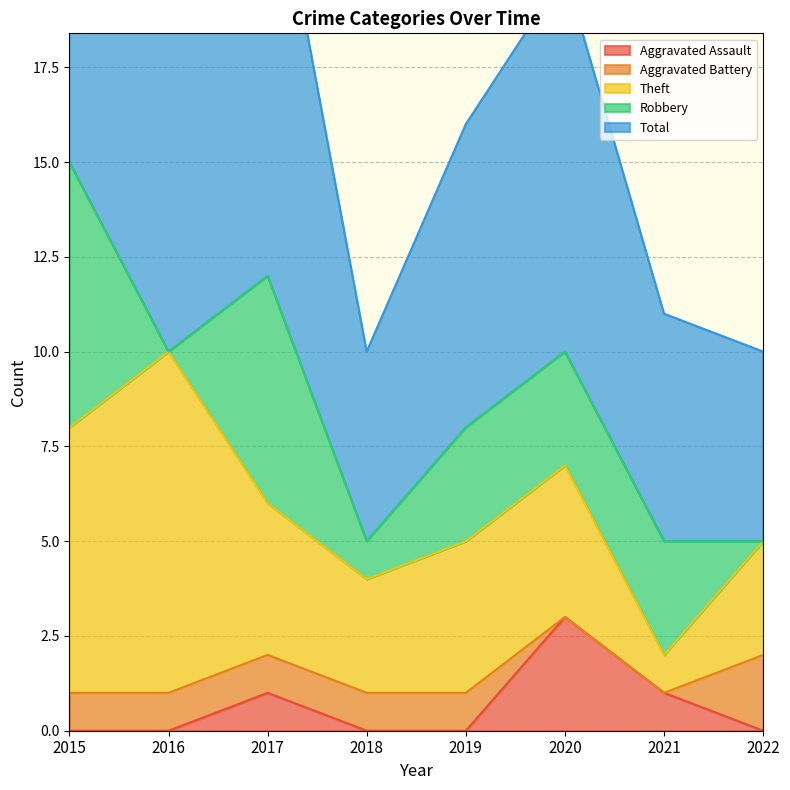

True or false: Theft and Aggravated Assault cross at least once.

False